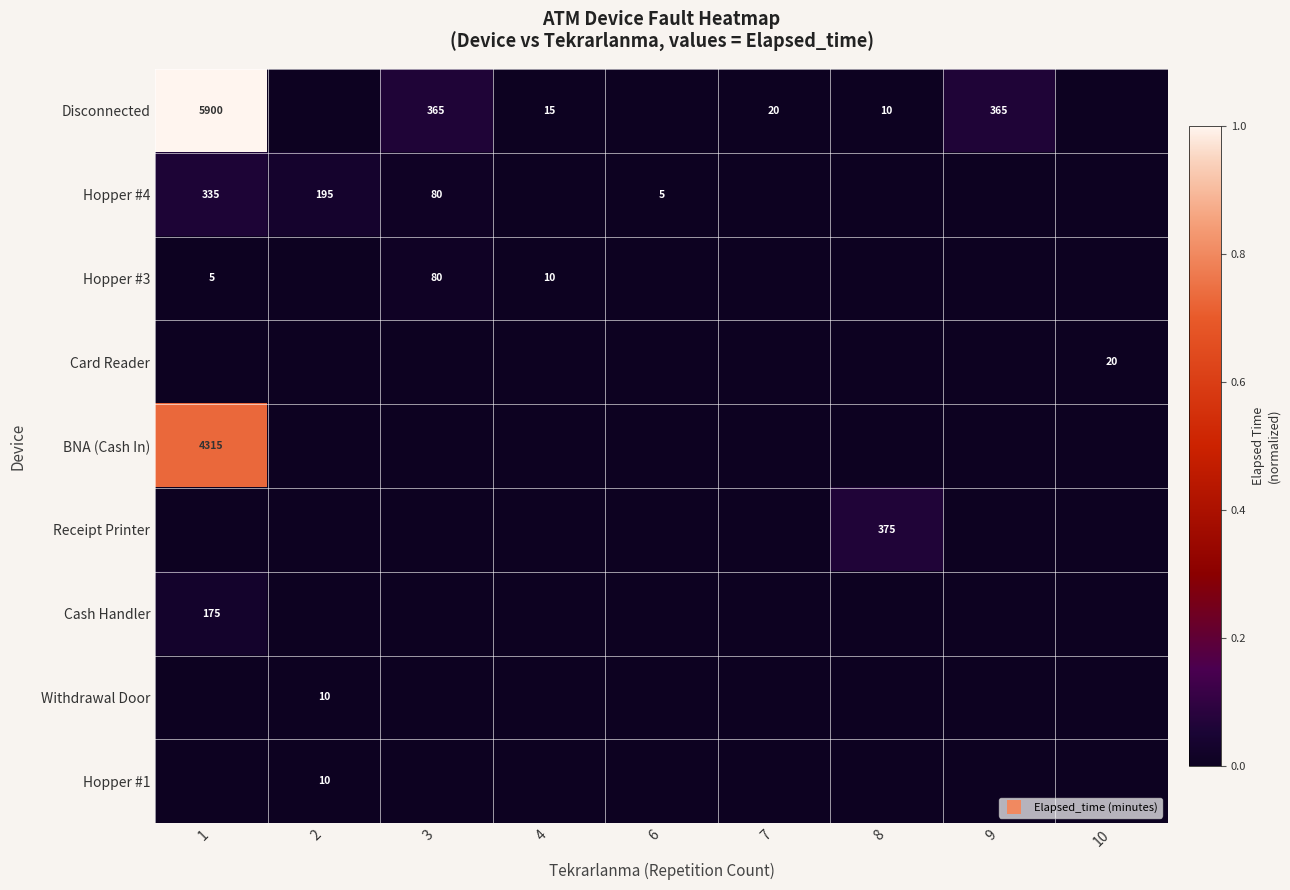

How many data points in Disconnected are above 0?

6